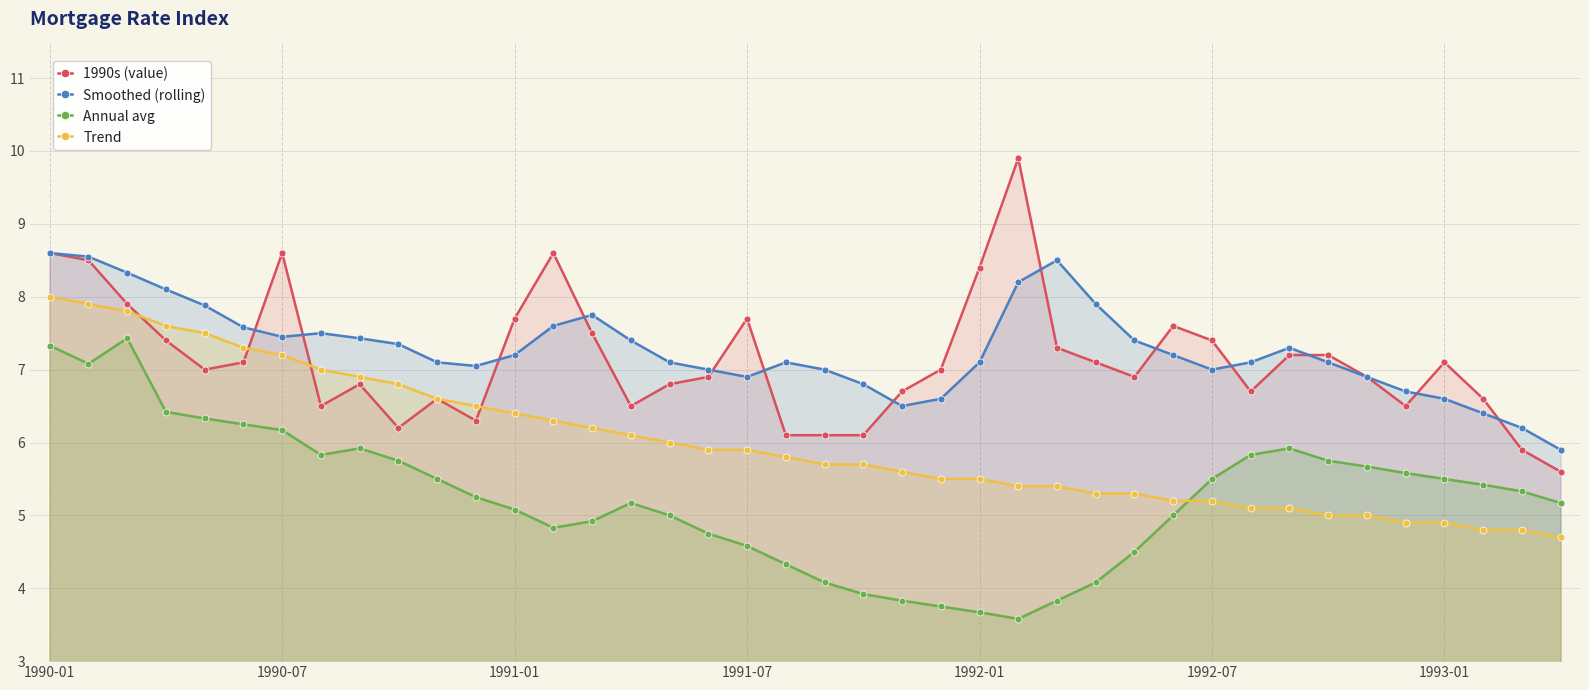

List the series in order of their peak value, highest first.

1990s (value), Smoothed (rolling), Trend, Annual avg